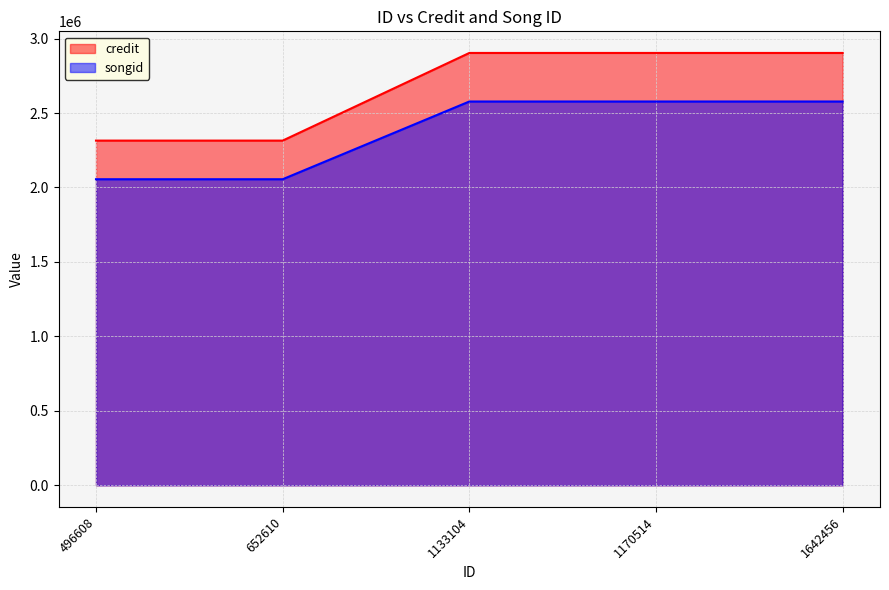

True or false: credit and songid cross at least once.

False